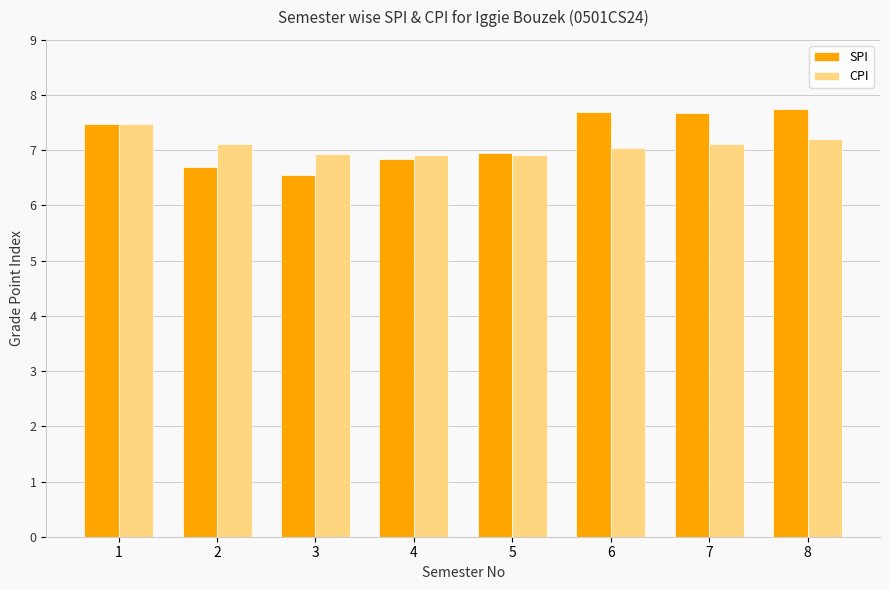

How many bars are there in total?

16